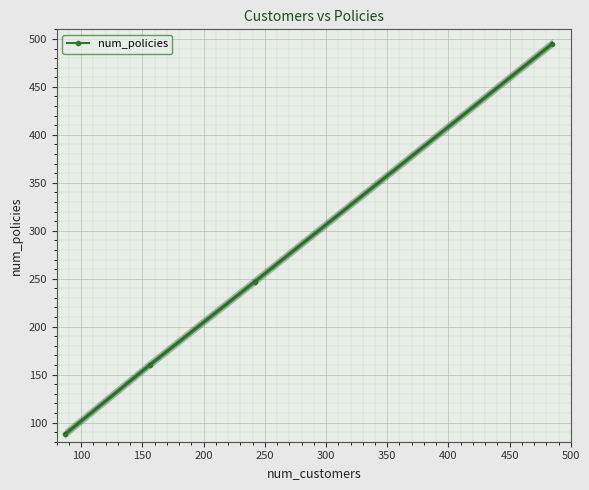

What is the value of the 1st point from the left?

88